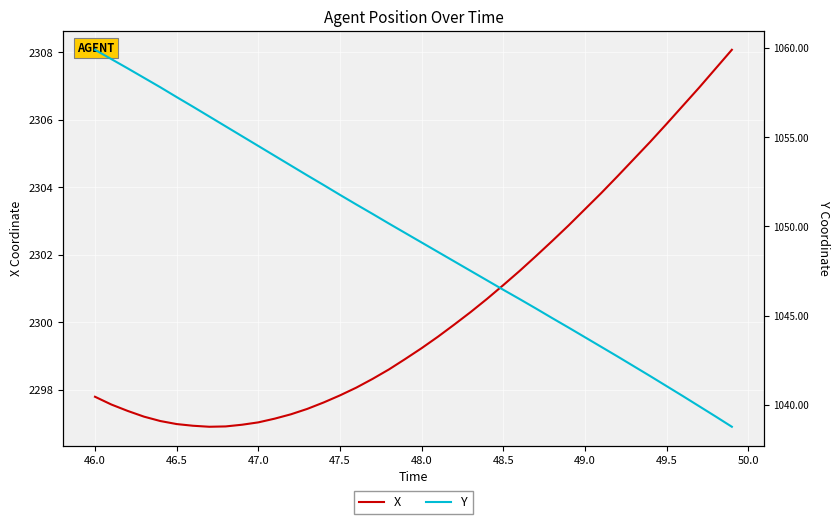

What is the maximum value for X?

2308.1